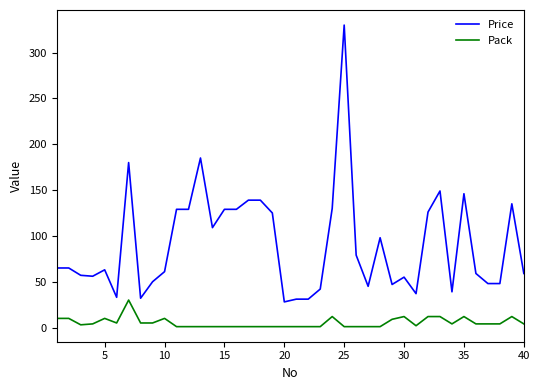

Rank the series by their maximum value, from highest to lowest.

Price, Pack